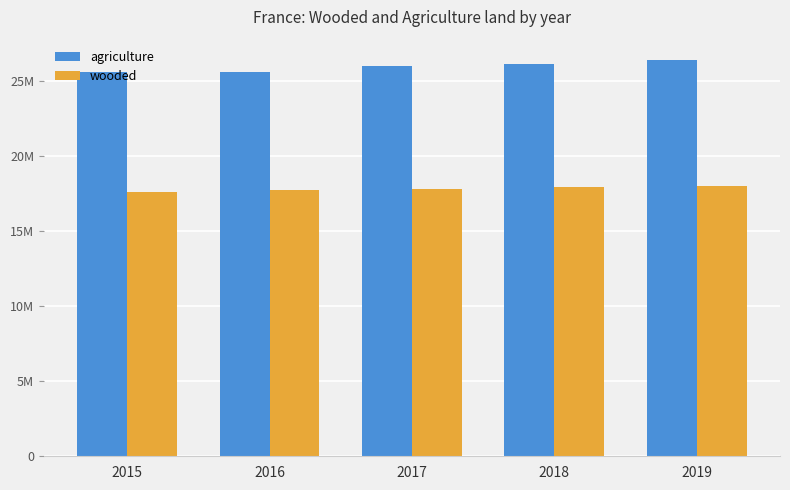

Does the chart contain any negative values?

No